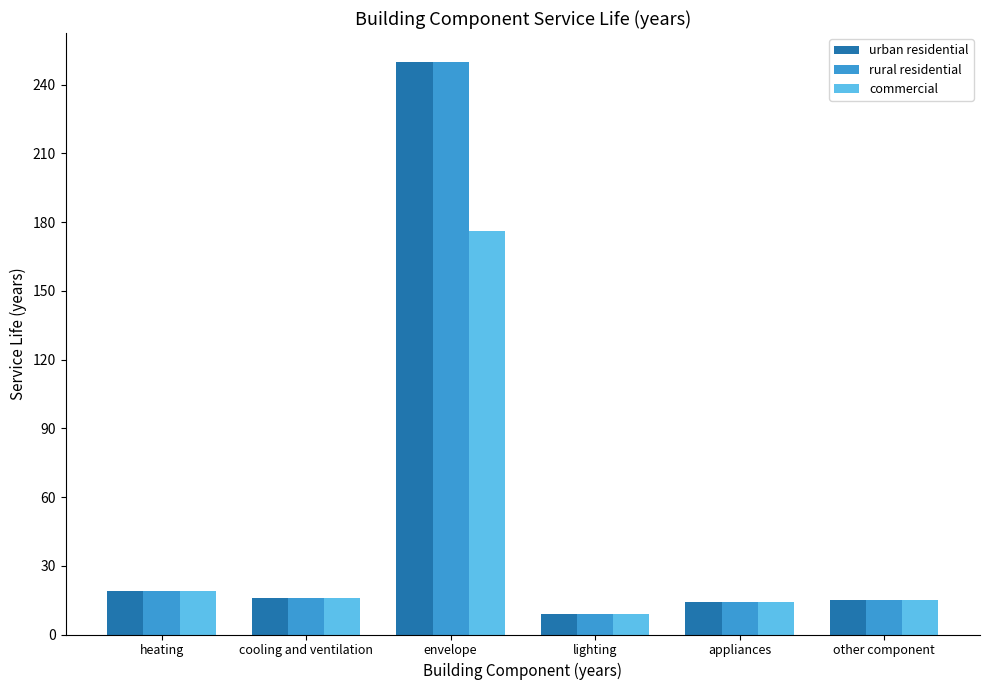

What is the lowest value of the rural residential series?

9